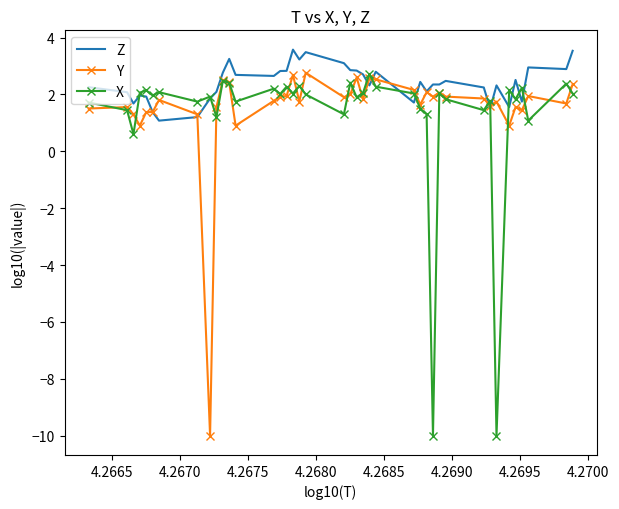

What is the maximum value for Z?

3.6